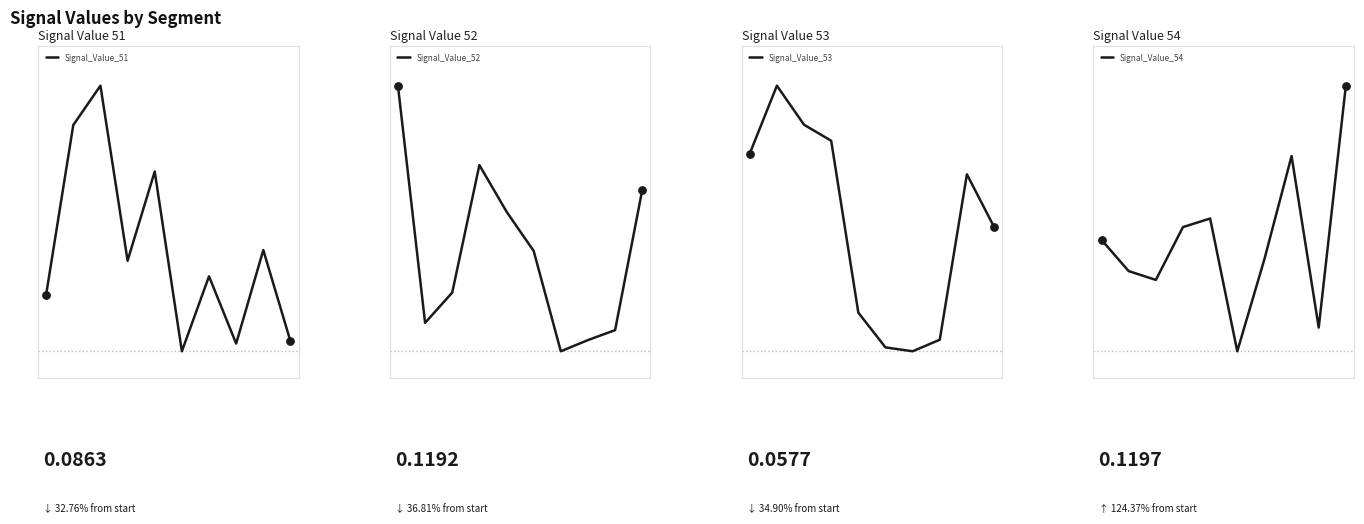

What is the total value across all series at 2?

0.5